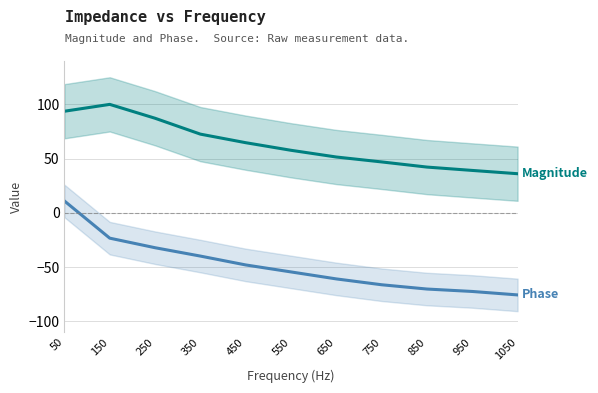

How many series are shown in this chart?

2